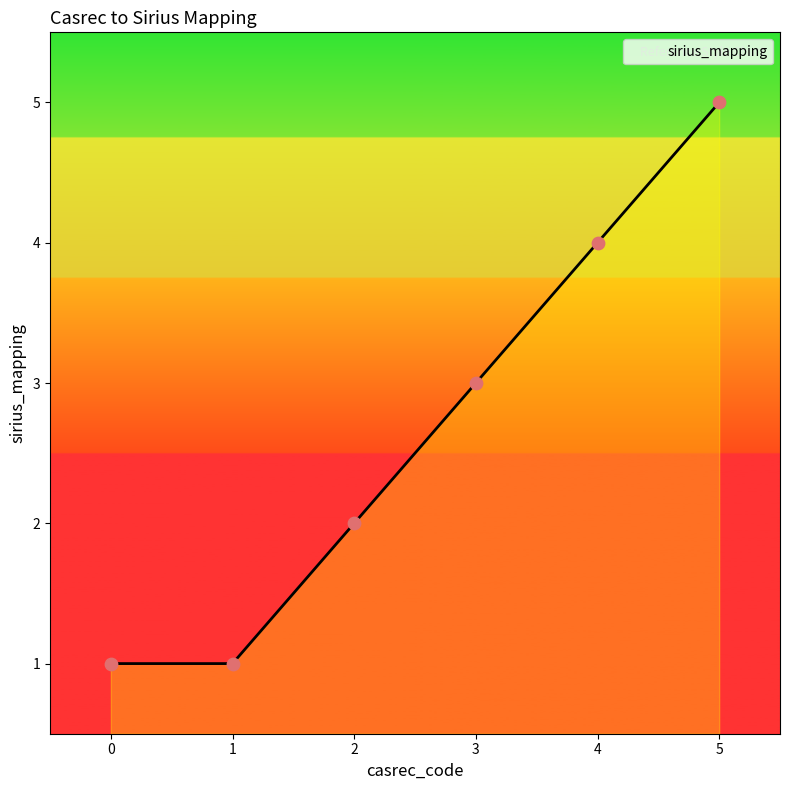

Which has a higher value, 3 or 4?

4